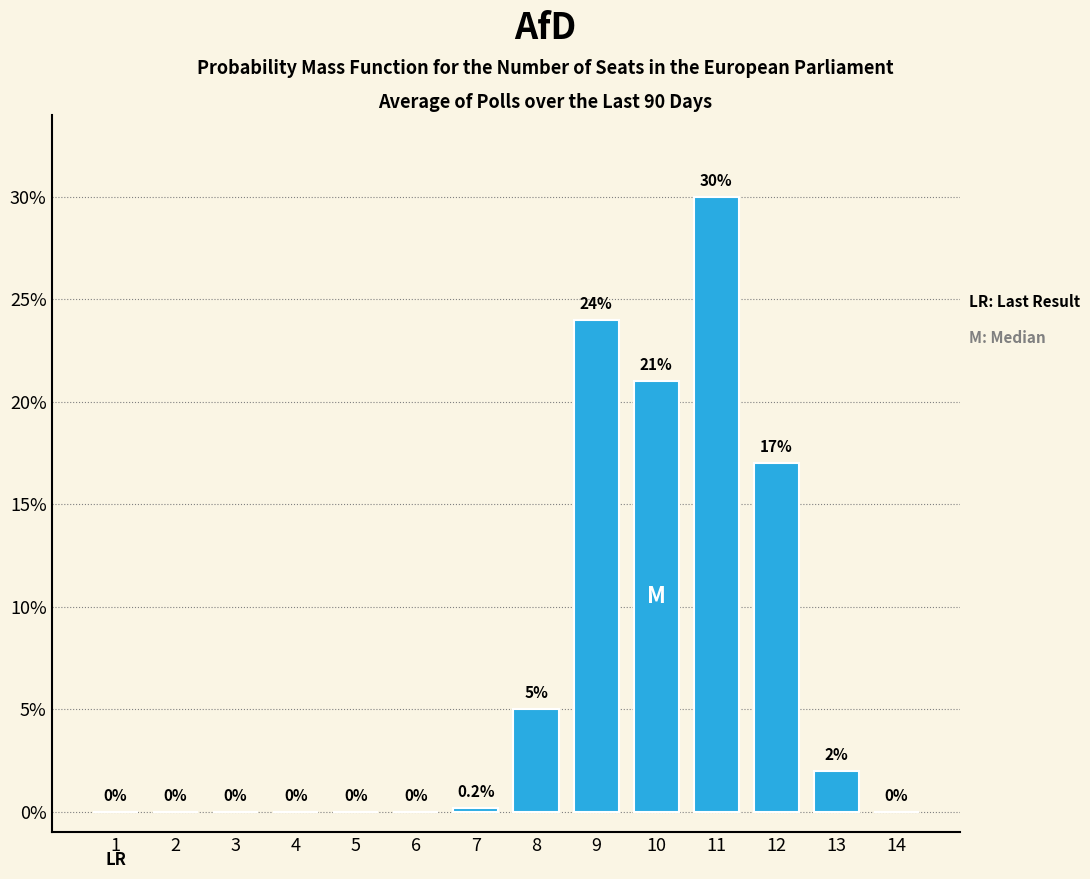

Reading right to left, what are all the values shown in this chart?

14=0.0	13=2.0	12=17.0	11=30.0	10=21.0	9=24.0	8=5.0	7=0.2	6=0.0	5=0.0	4=0.0	3=0.0	2=0.0	1=0.0